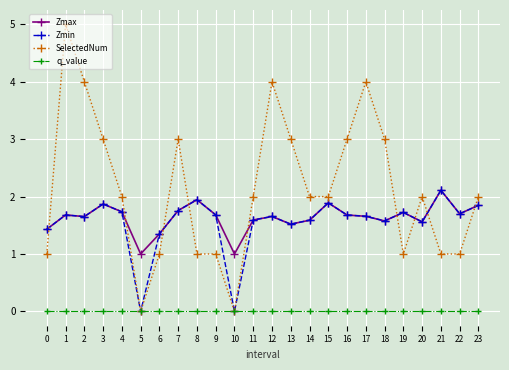

What is the greatest value displayed?

5.0